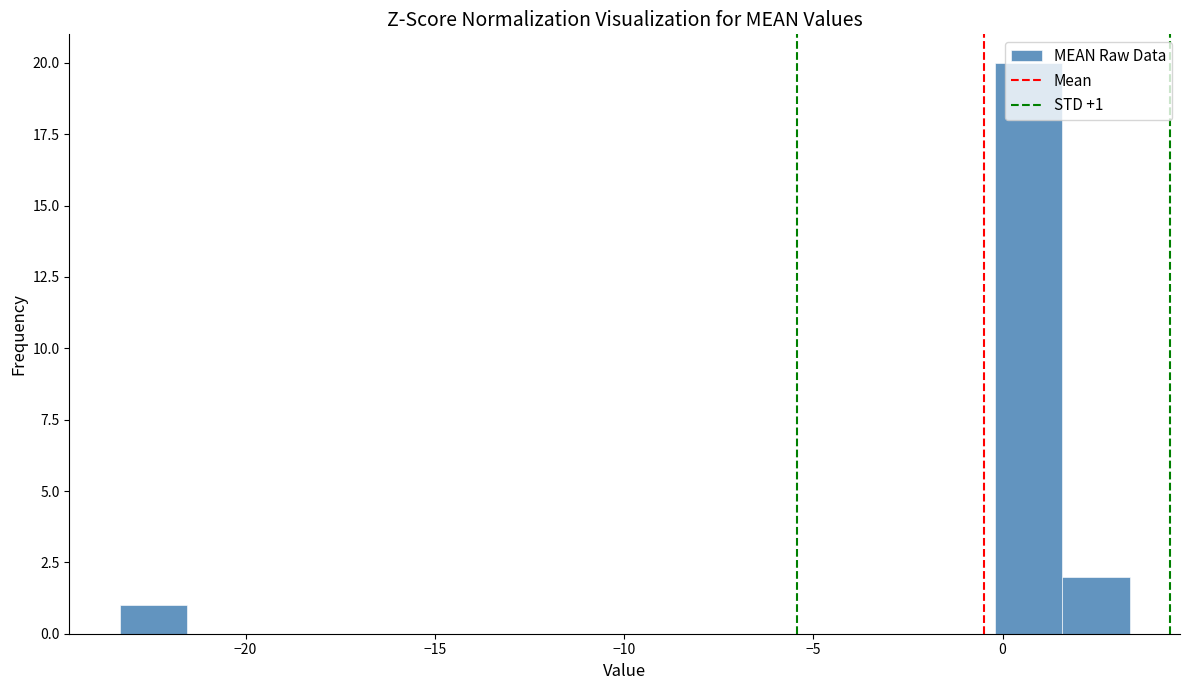

Around what value on the x-axis is the tallest bar? Give the approximate position of its centre, as read against the axis.

0.5